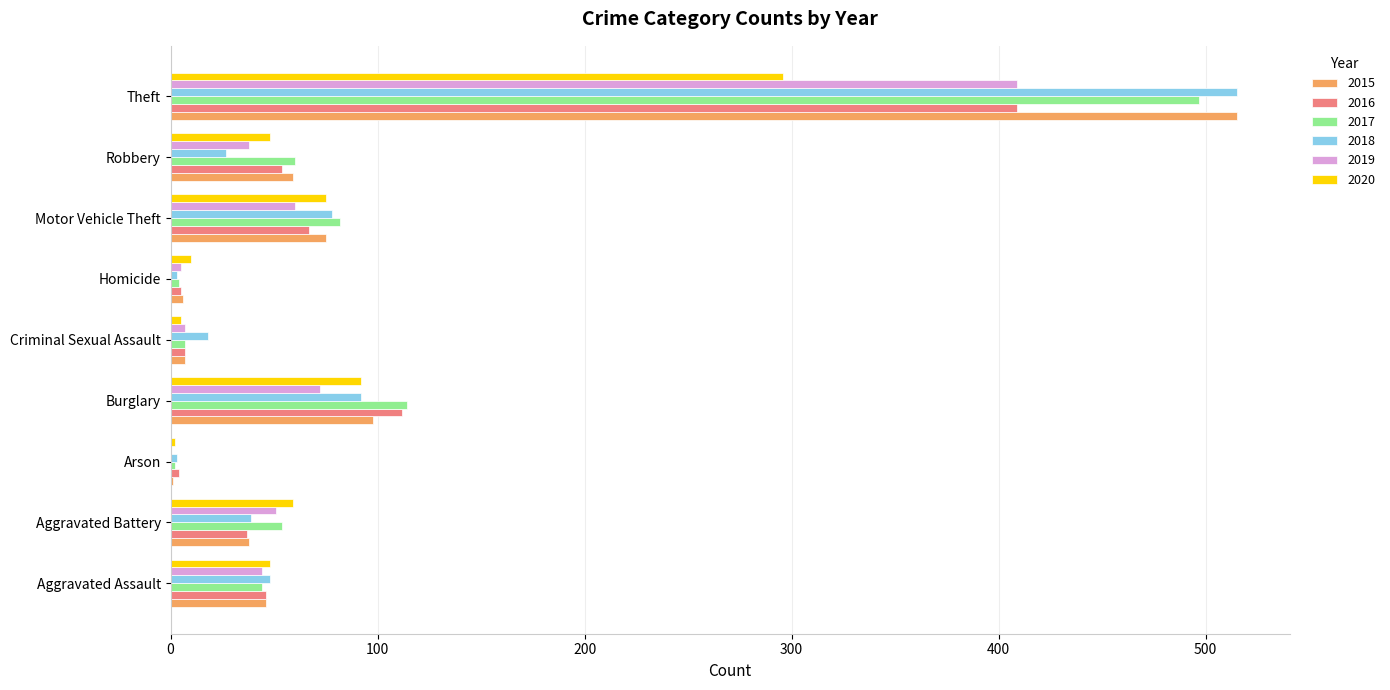

At which category is the sum across all series the highest?

Theft